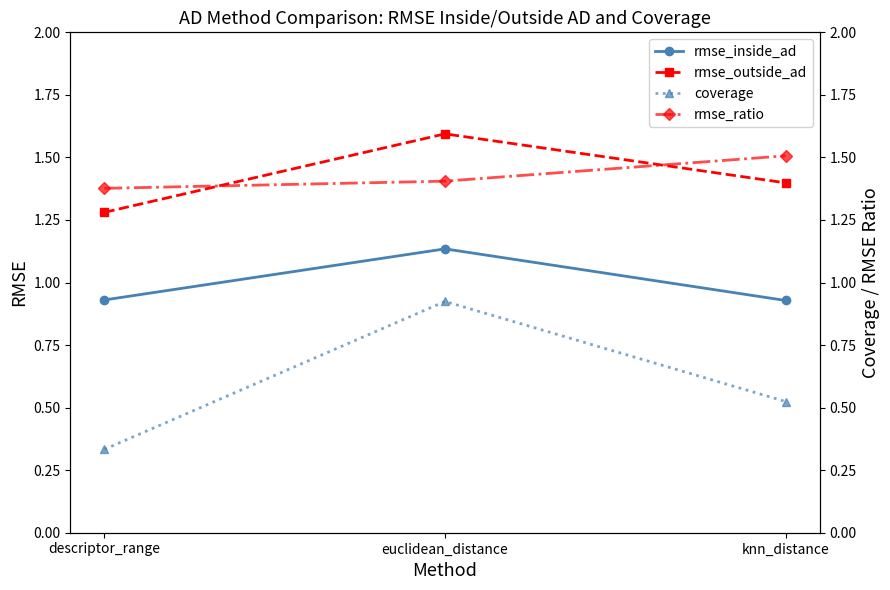

The rmse_outside_ad series shows 1.9 at knn_distance. True or false?

False